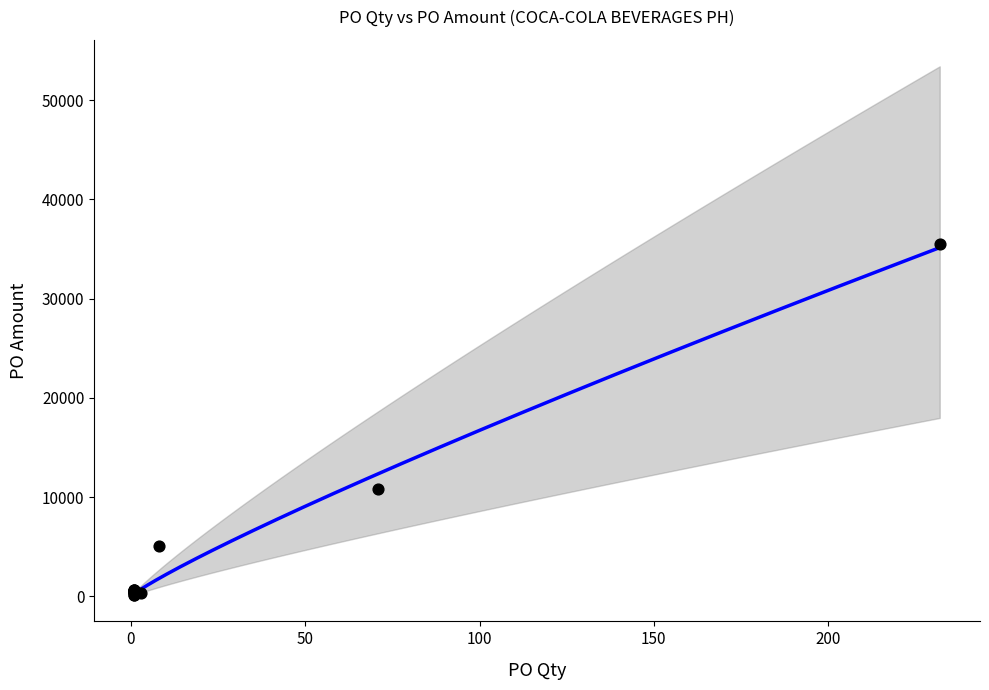

What Y value in the scatter plot is closest to 17843?

10863.0